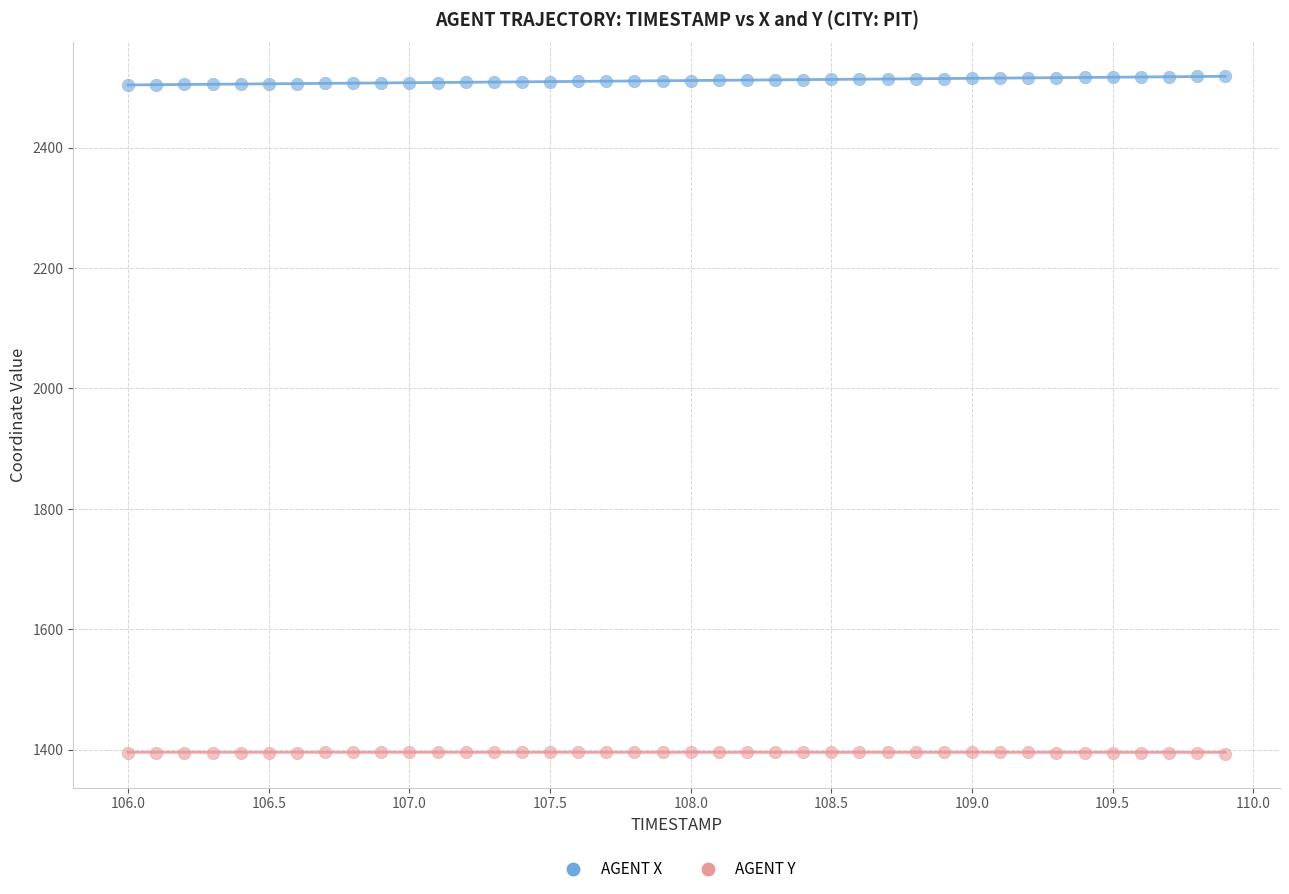

Which series contains the lowest Y value?

AGENT Y